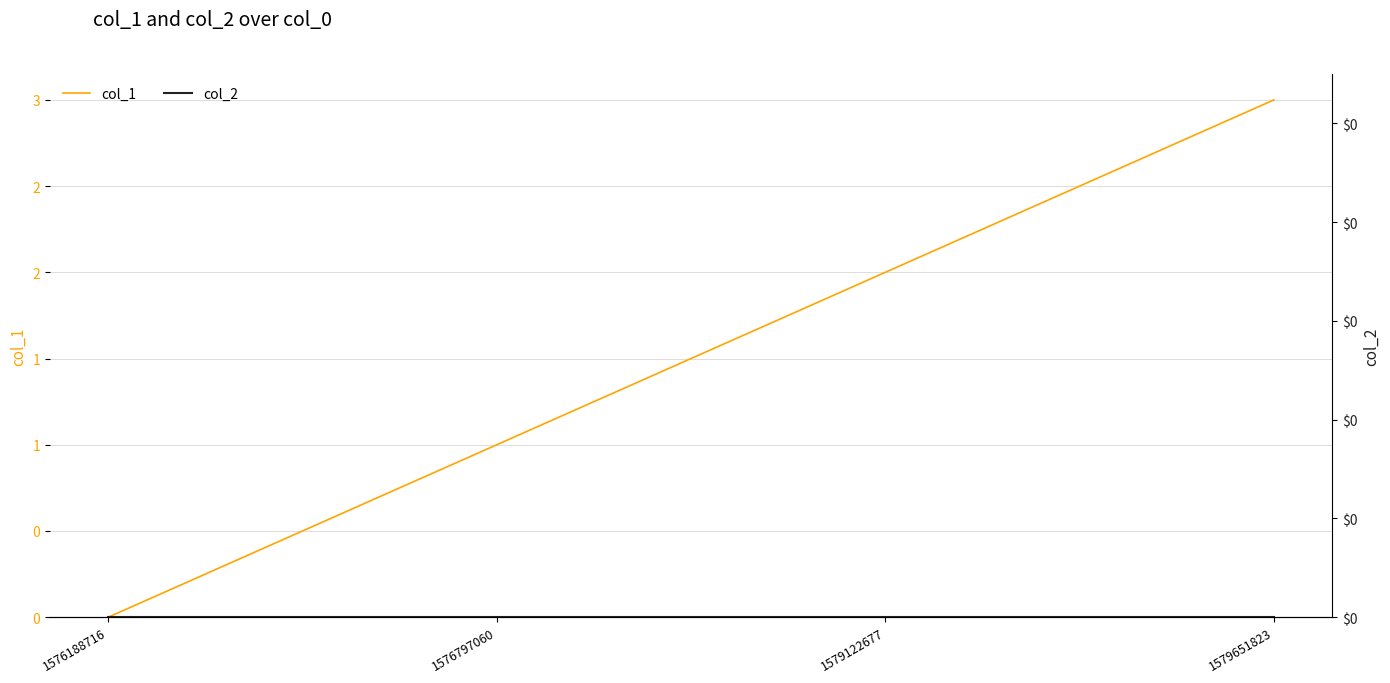

Is it true that col_2 equals 0 at 1579122677?

True